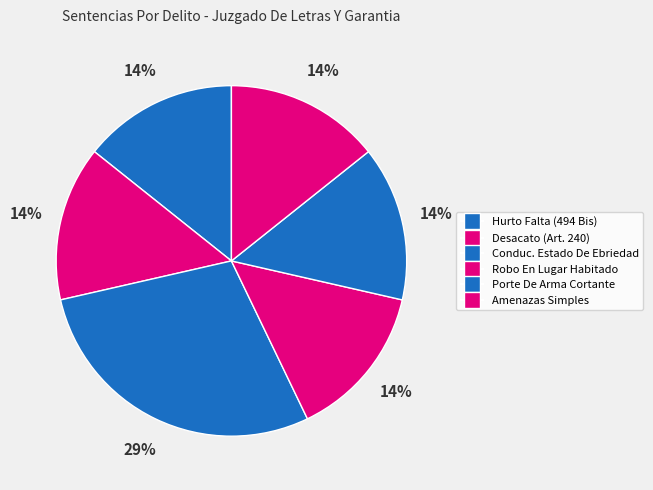

Is it true that Desacato (Art. 240) is 1% of the pie?

False